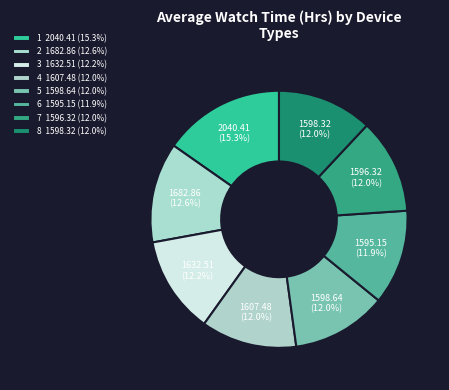

How many segments does this pie chart have?

8